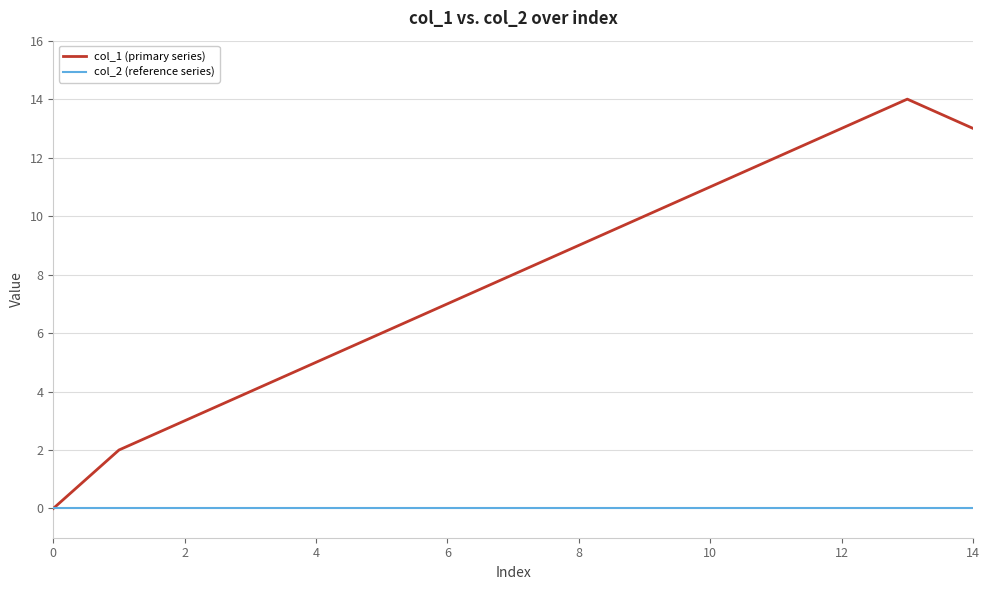

List the series in order of their overall mean, lowest first.

col_2 (reference series), col_1 (primary series)